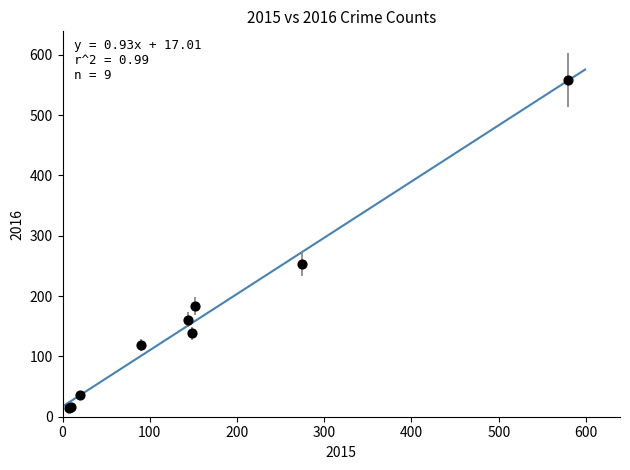

What Y value in the scatter plot is closest to 287?

254